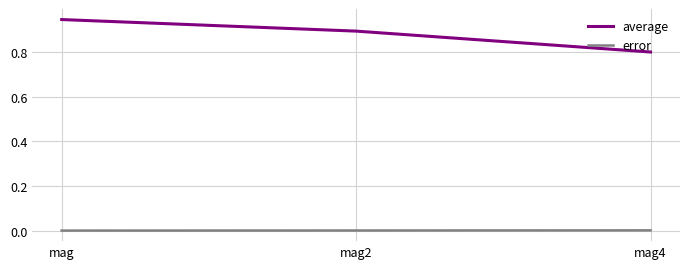

List the series in order of their overall mean, lowest first.

error, average